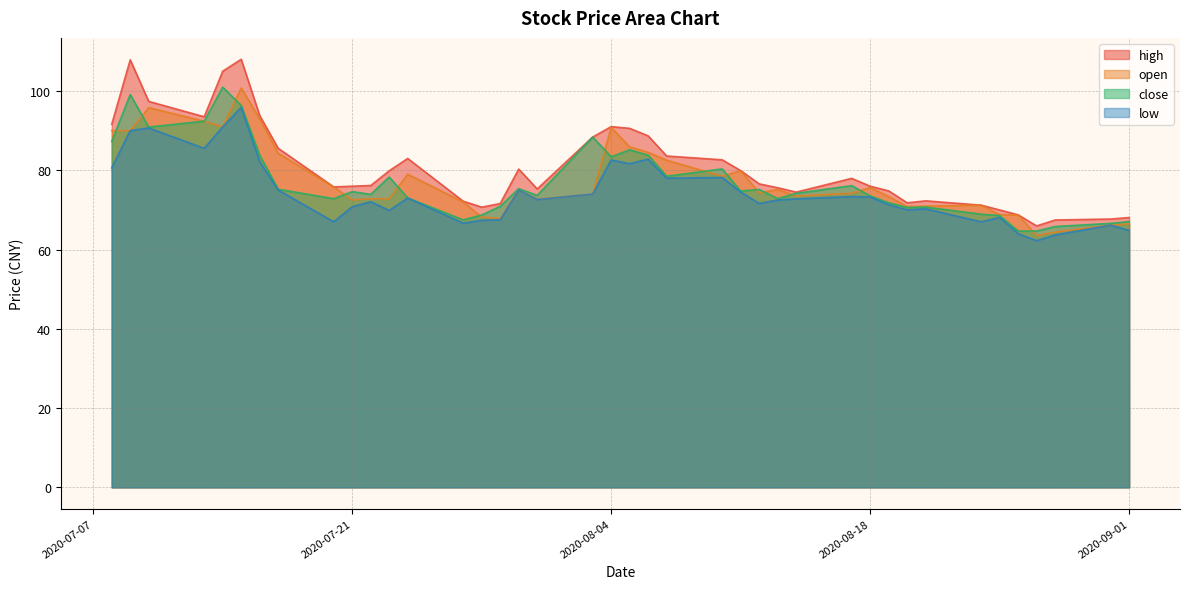

Is it true that open equals 70.8 at 2020-08-20?

True